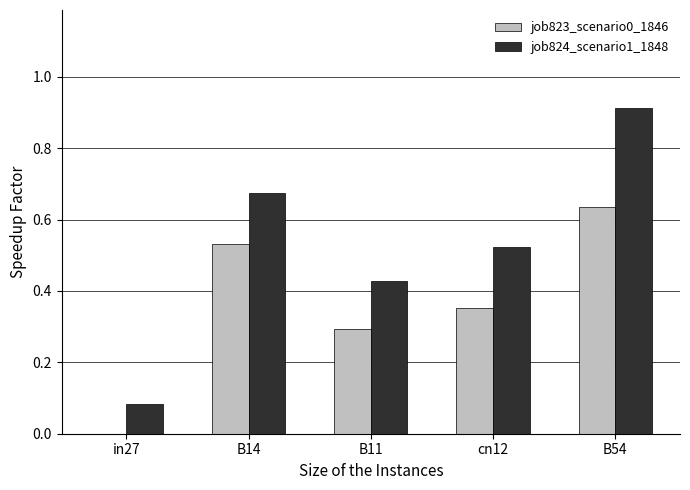

Where is job823_scenario0_1846 nearest to the value 0?

in27